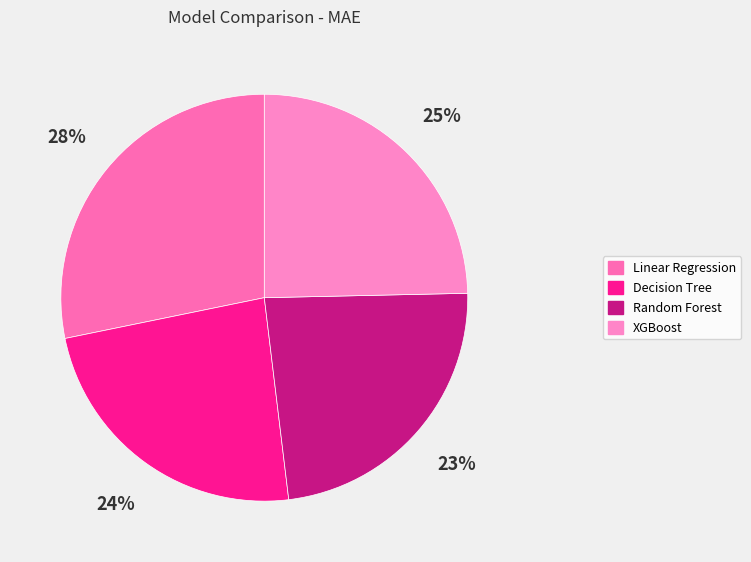

Count the number of slices in the pie.

4